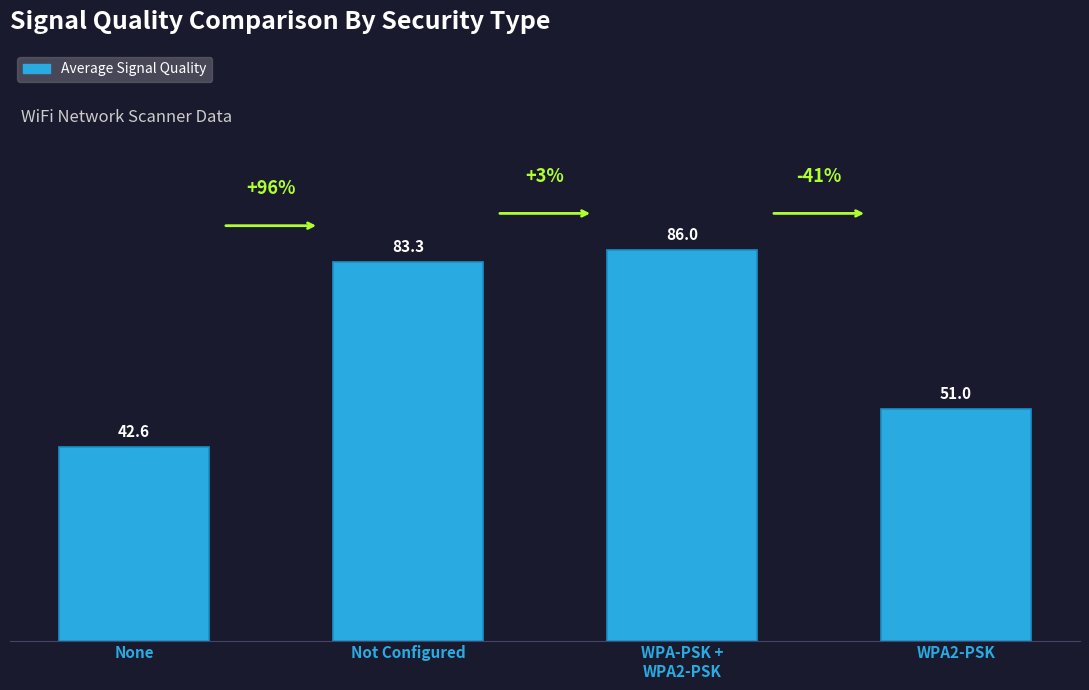

Where is the data nearest to the value 64?

WPA2-PSK